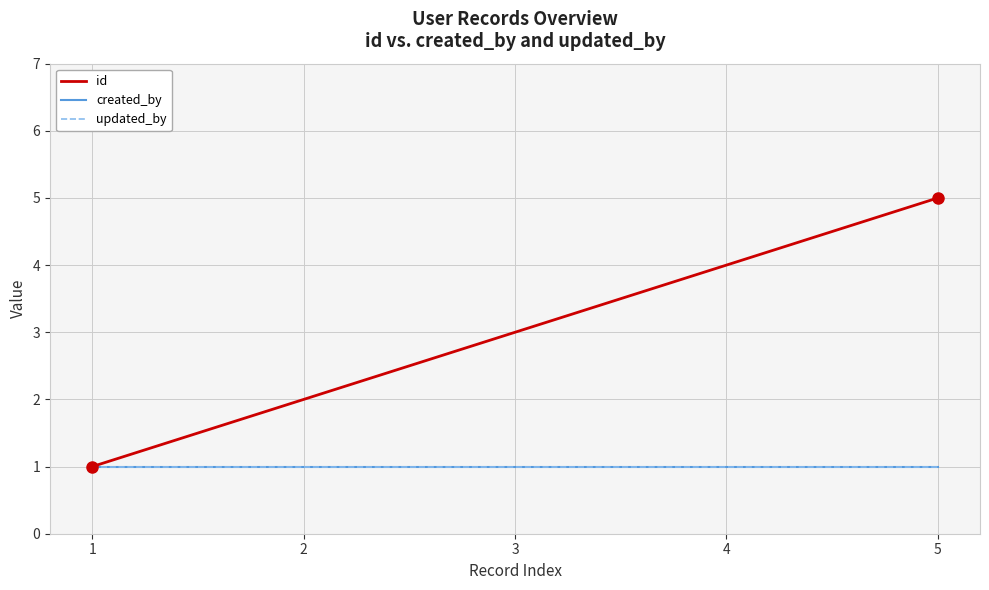

Count the id values in the range 2 to 4.

3